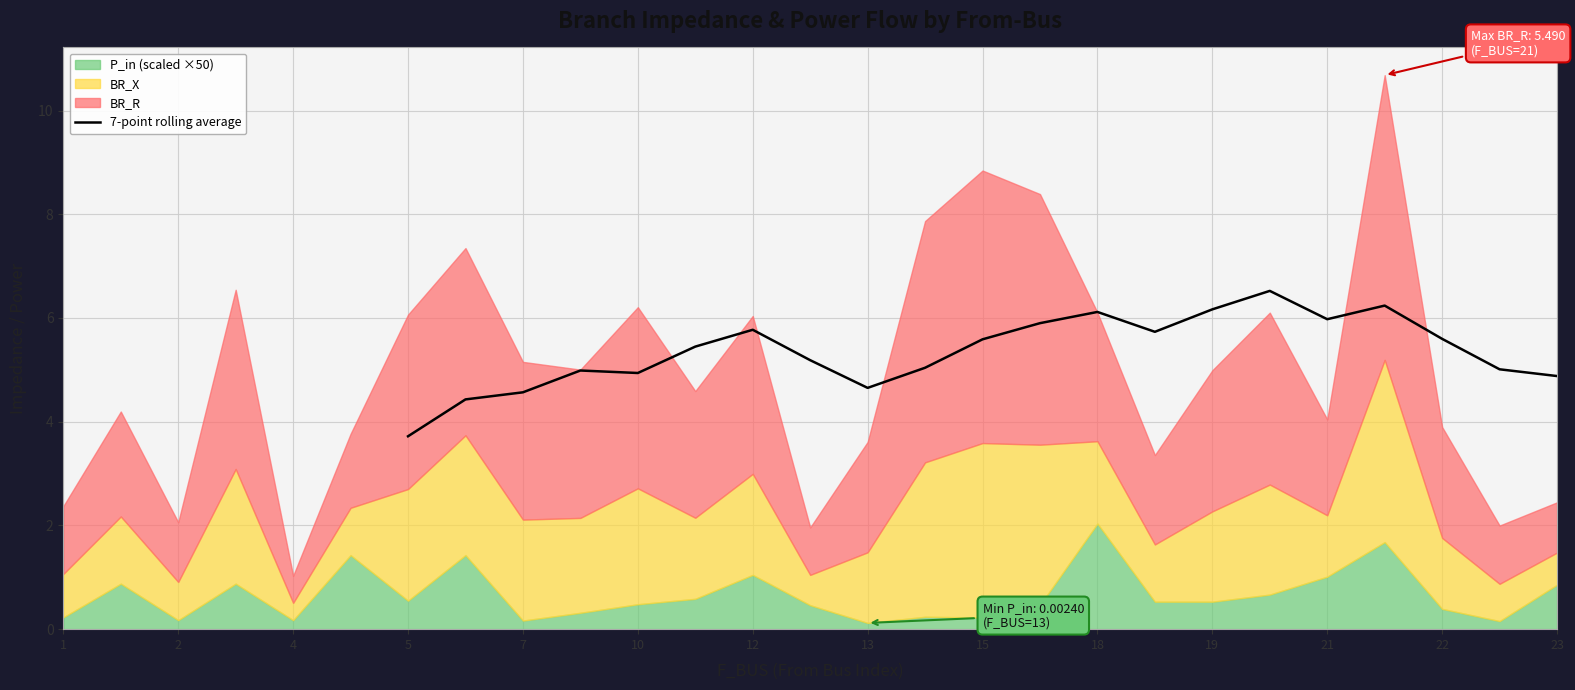

The 7-point rolling average series shows 3.8 at 15. True or false?

False